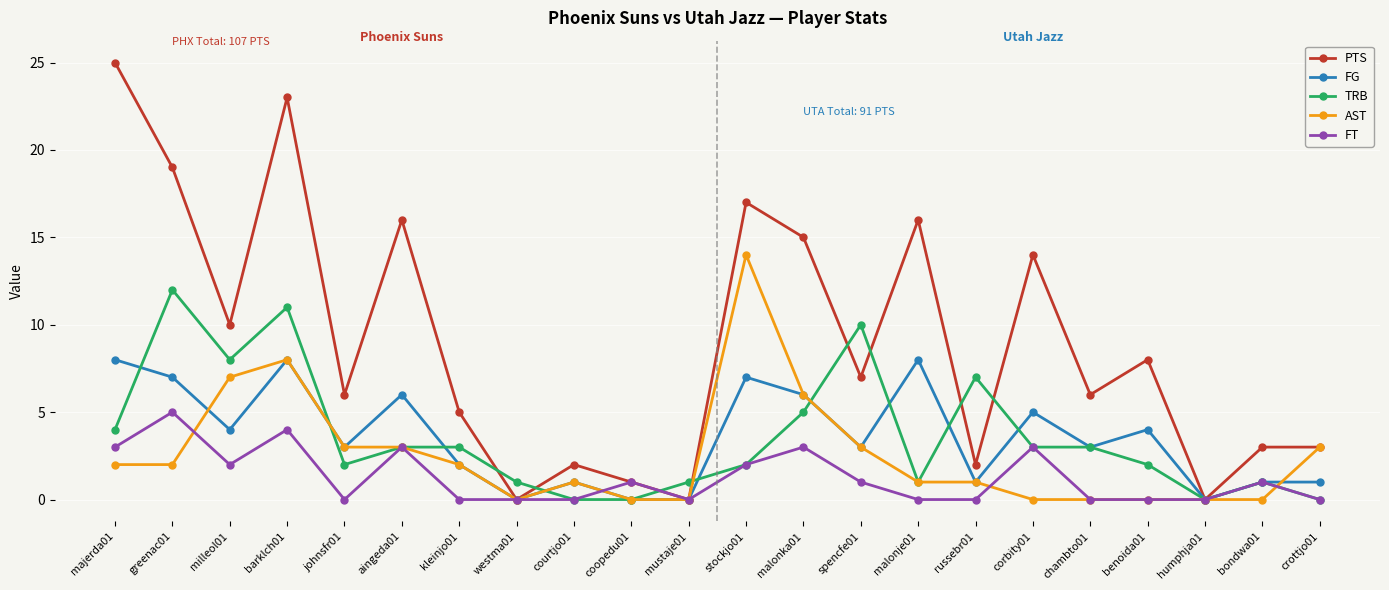

List the series in order of their peak value, lowest first.

FT, FG, TRB, AST, PTS